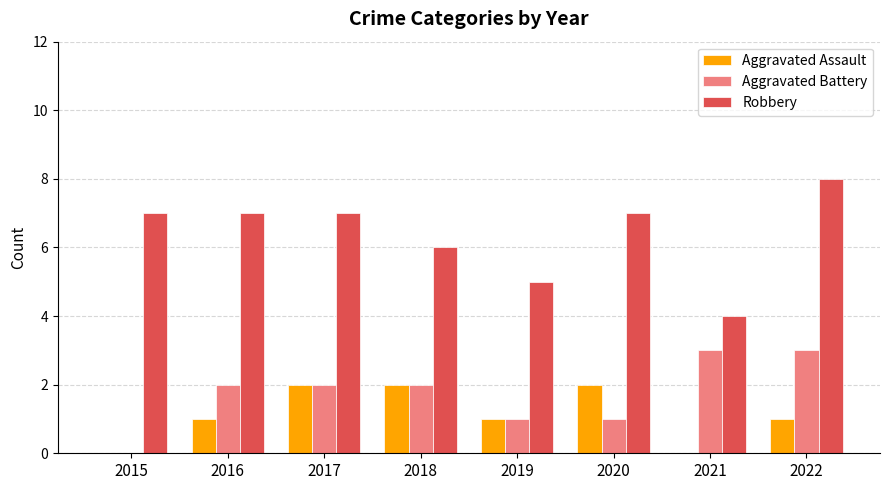

Reading left to right, what are all the values shown in this chart?

Aggravated Assault: 0	1	2	2	1	2	0	1
Aggravated Battery: 0	2	2	2	1	1	3	3
Robbery: 7	7	7	6	5	7	4	8